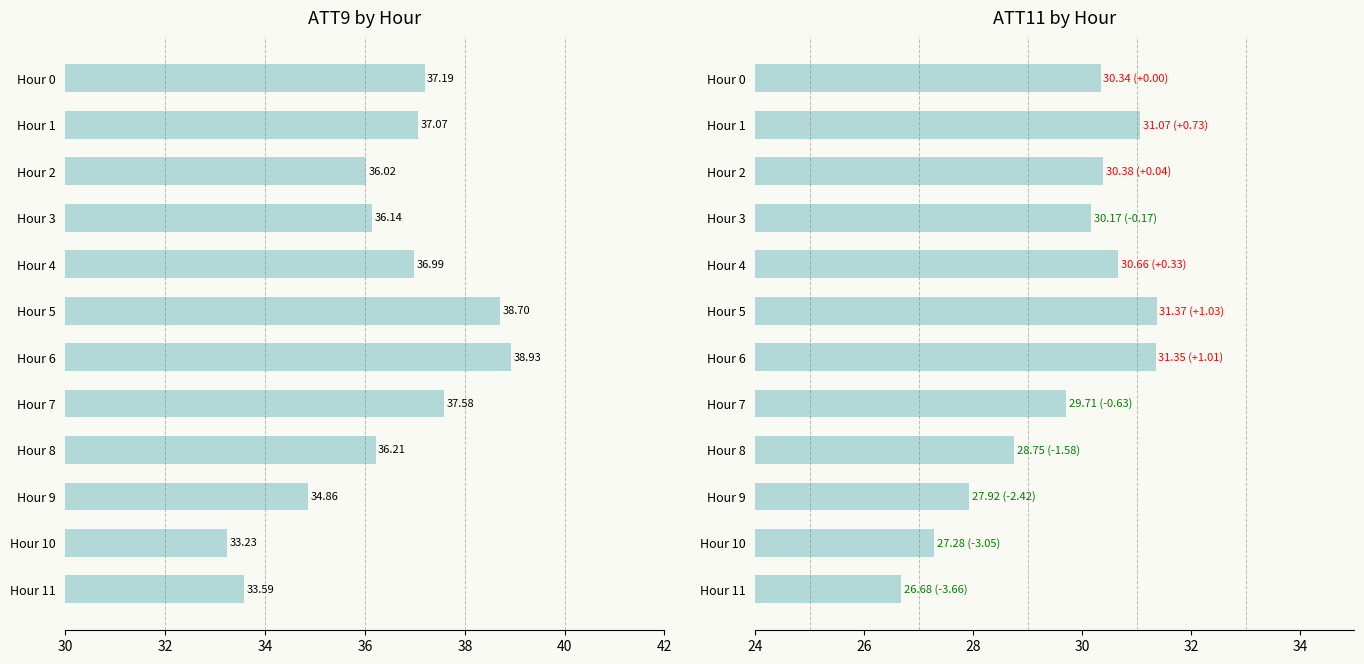

Reading left to right, extract all data points from this chart.

ATT9: 37.2	37.1	36.0	36.1	37.0	38.7	38.9	37.6	36.2	34.9	33.2	33.6
ATT11: 30.3	31.1	30.4	30.2	30.7	31.4	31.3	29.7	28.8	27.9	27.3	26.7